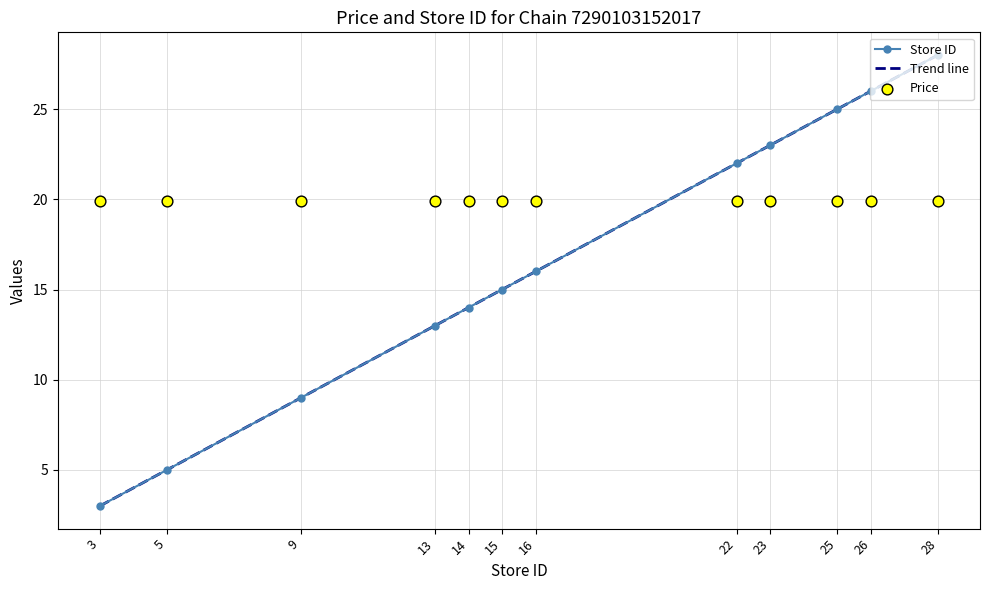

Approximately how many times larger is the value at 22 compared to 15?

1.5